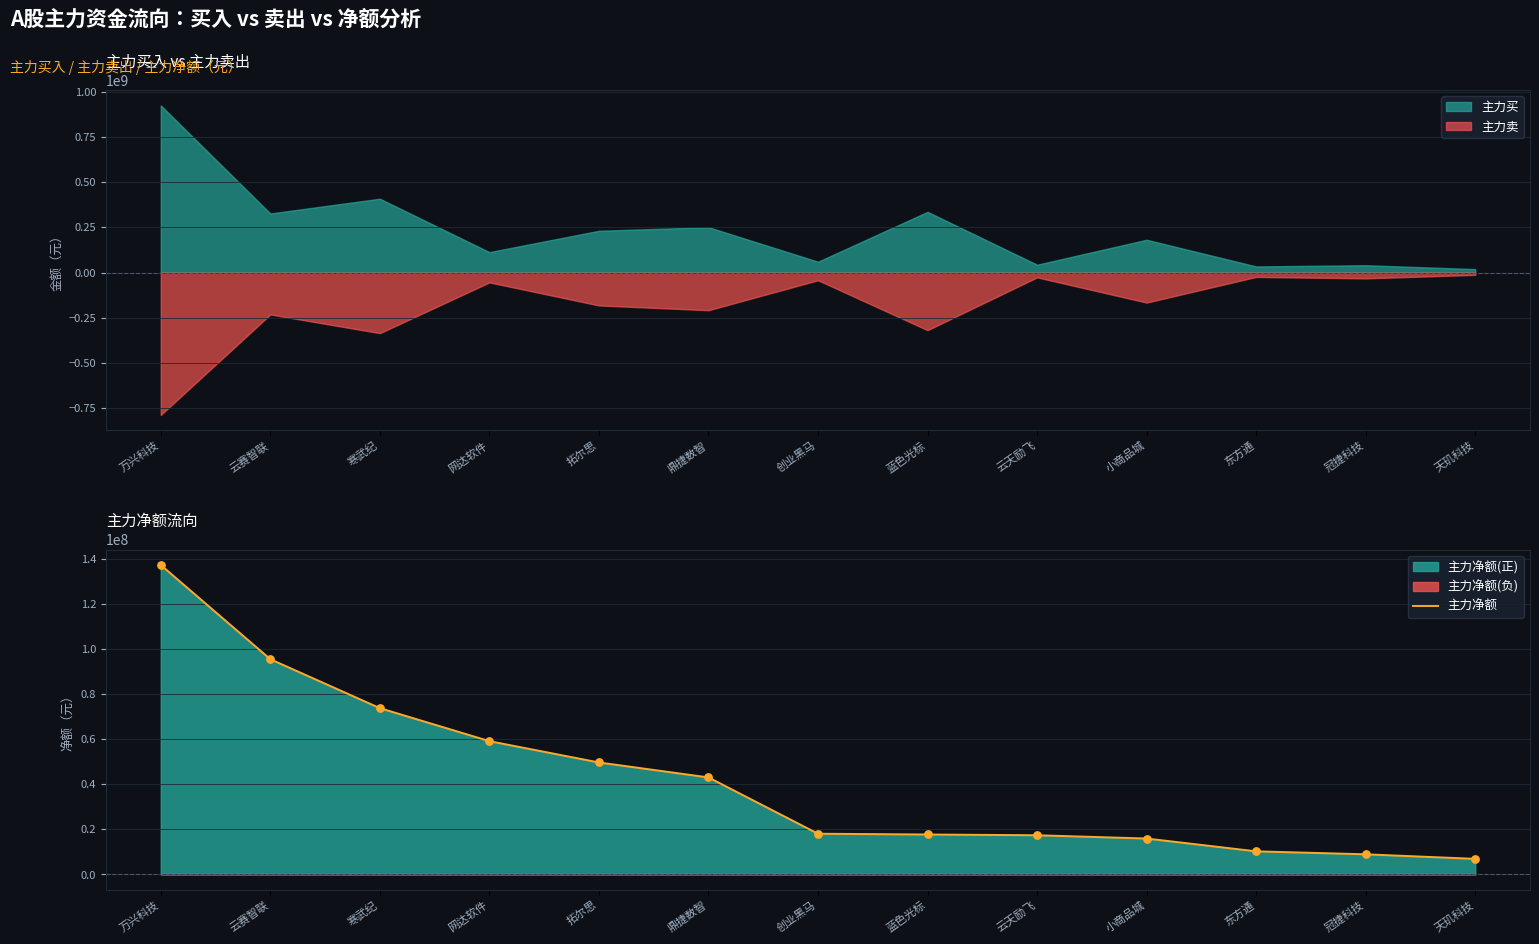

What is the ratio of the value at 云赛智联 to the value at 网达软件?

1.6